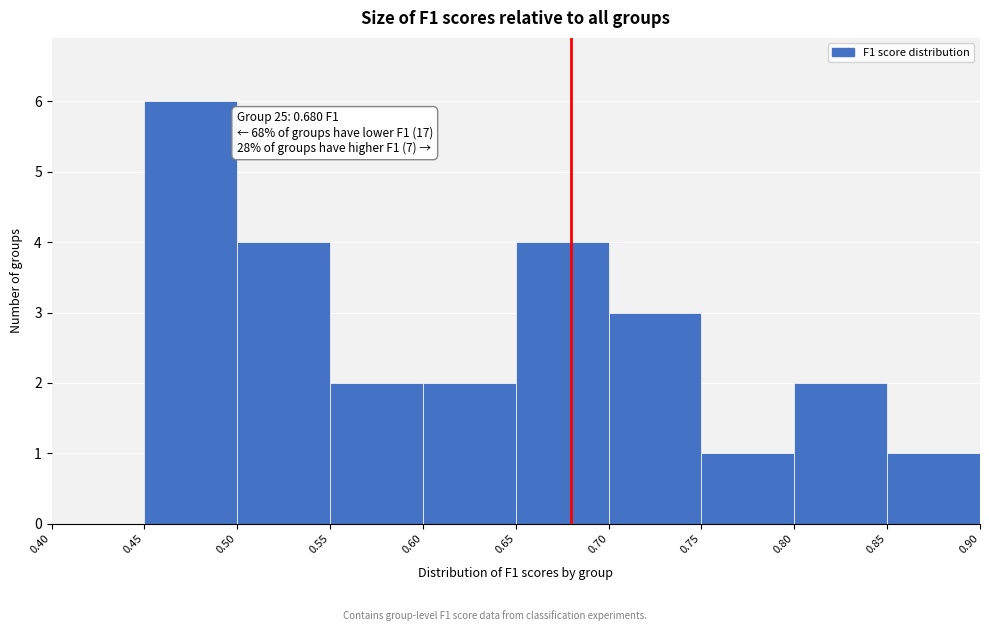

Which range on the x-axis has the tallest bar?

0.45 to 0.50